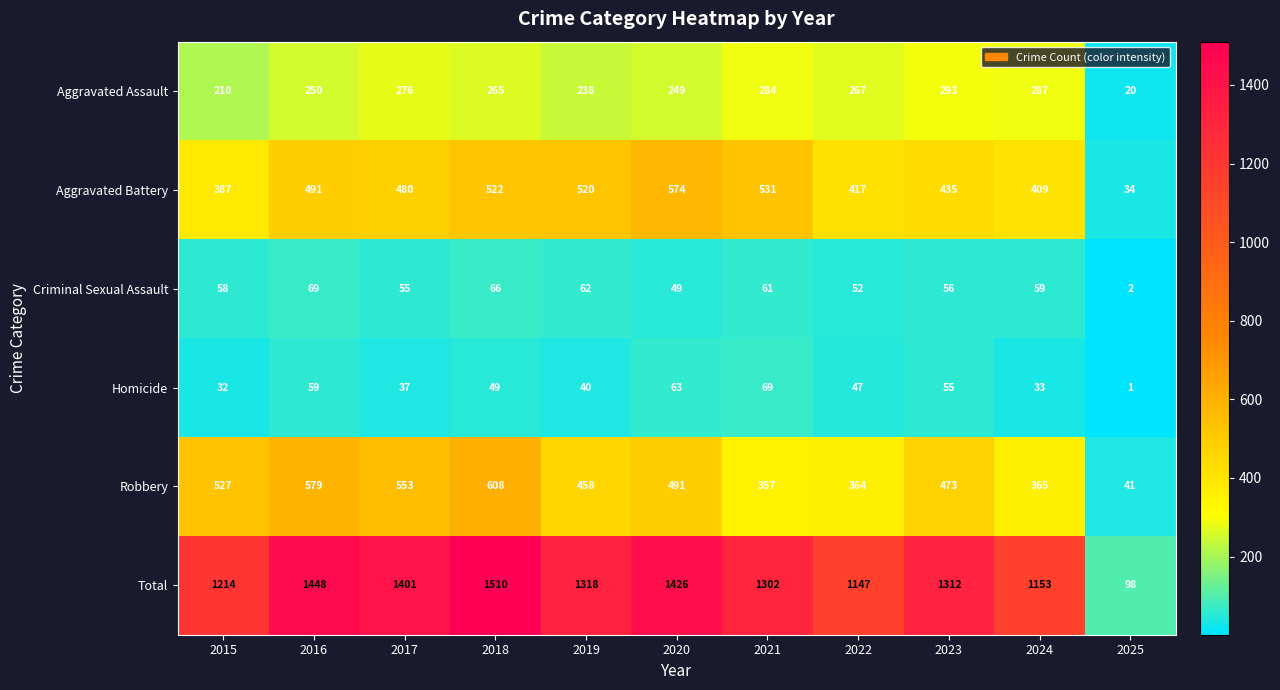

At 2022, list the series in order from largest to smallest.

Total, Aggravated Battery, Robbery, Aggravated Assault, Criminal Sexual Assault, Homicide